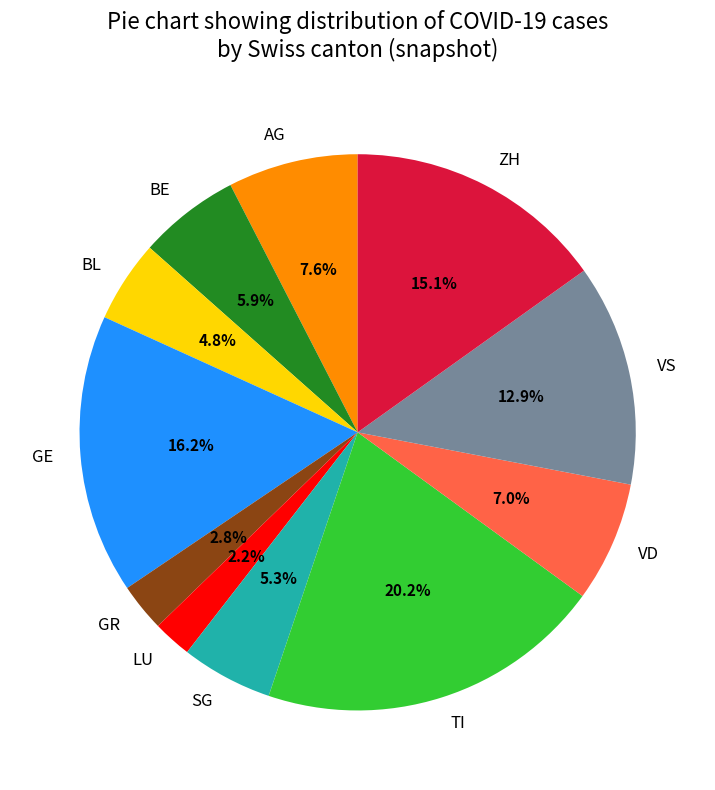

True or false: BE accounts for 6% of the total.

True